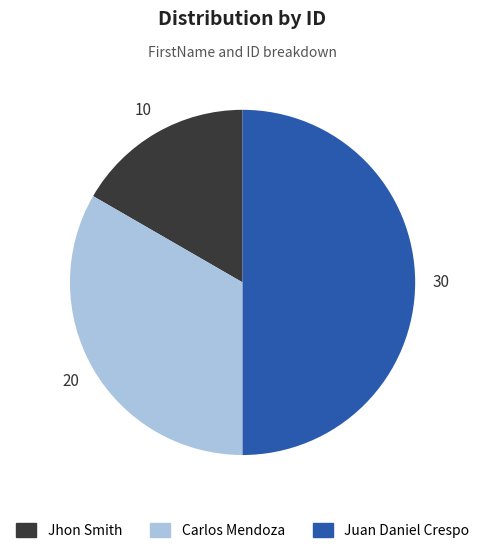

How many segments does this pie chart have?

3